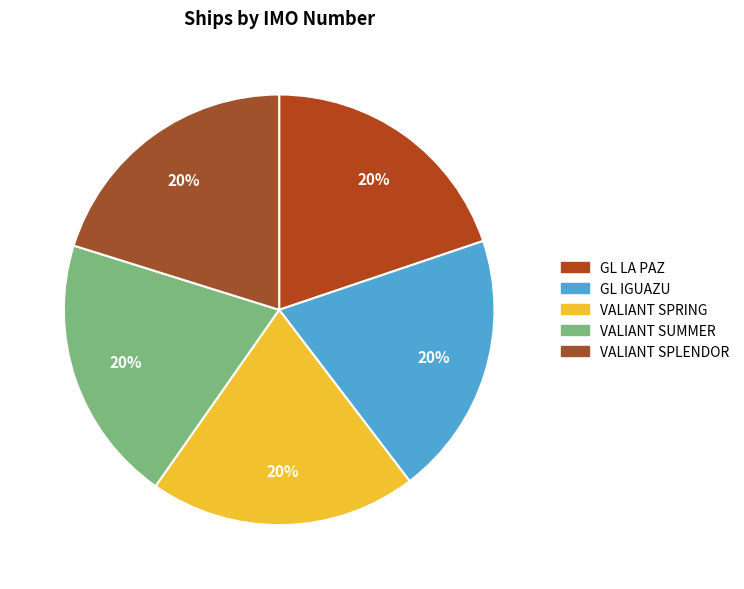

Count the number of slices in the pie.

5